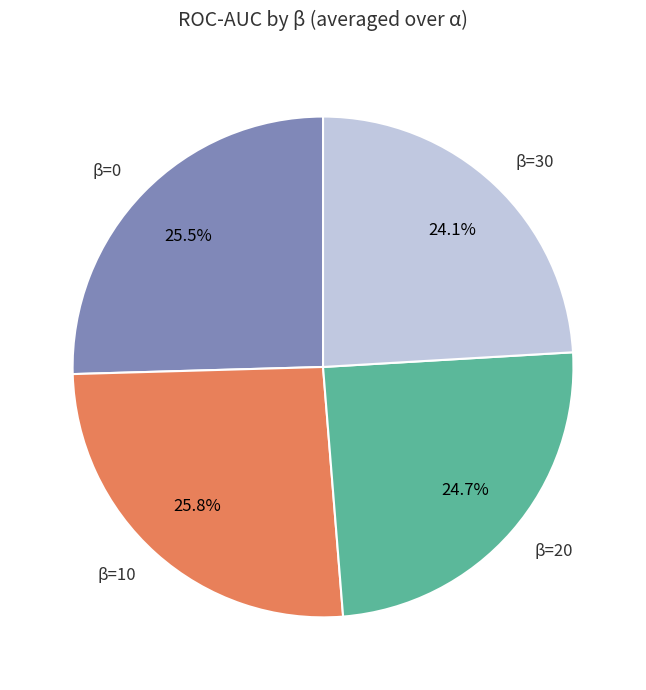

Count the number of slices in the pie.

4